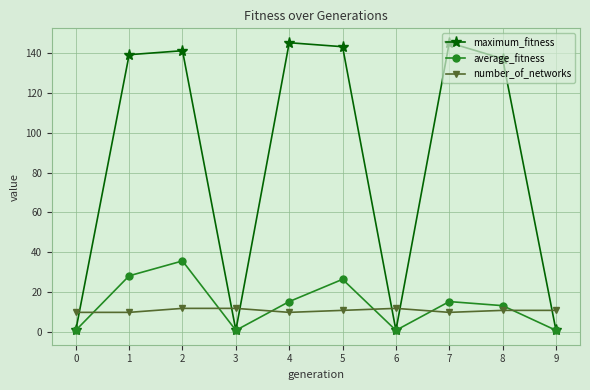

Which series ends up on top after the final intersection of maximum_fitness and number_of_networks?

number_of_networks